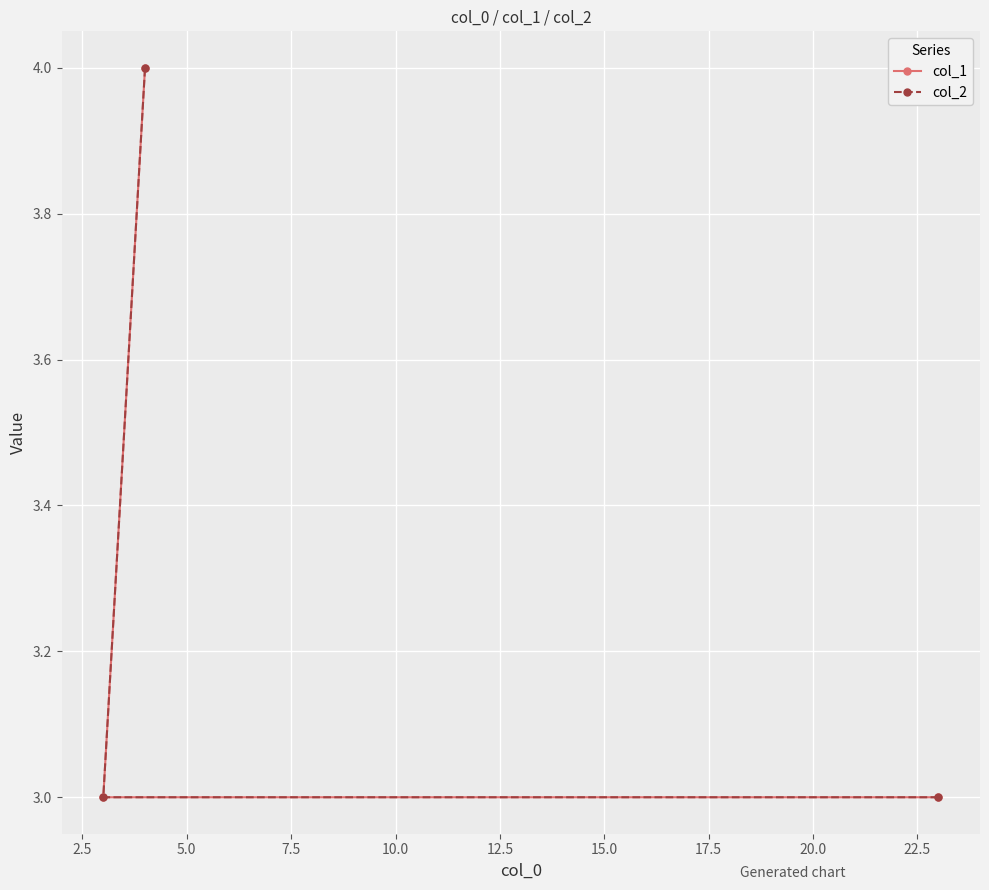

Count the col_2 values in the range 3 to 4.

3